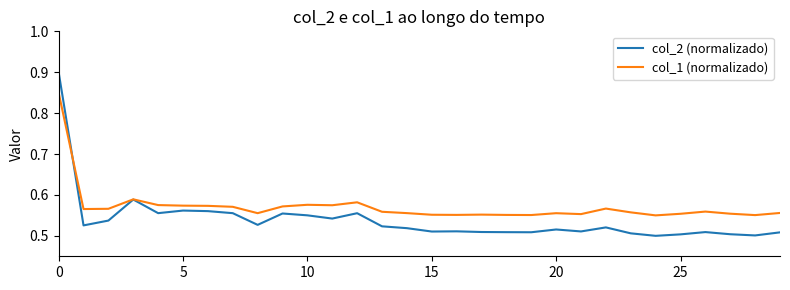

Rank the series by their maximum value, from highest to lowest.

col_2 (normalizado), col_1 (normalizado)